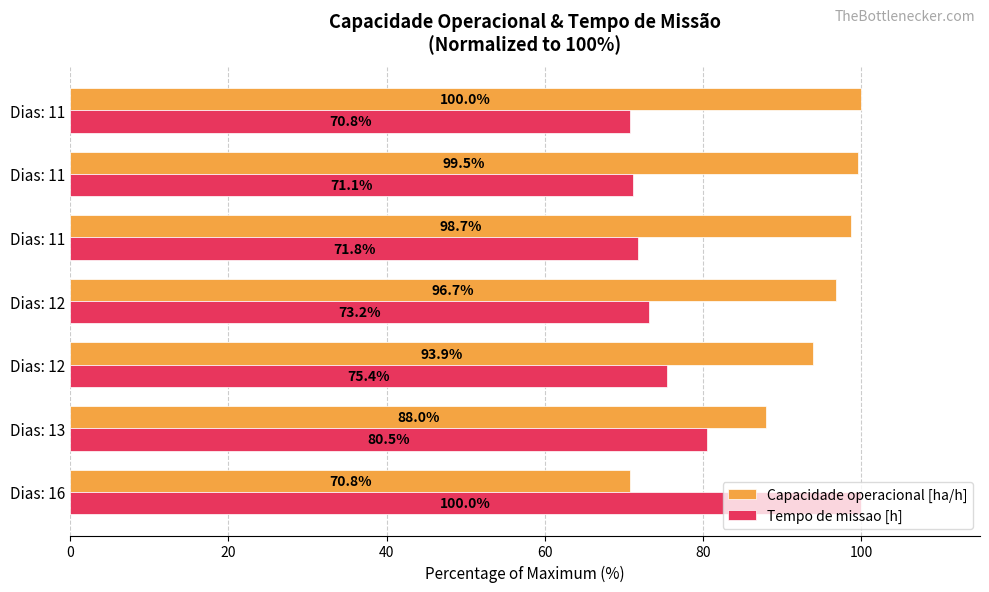

What is the sum of all Capacidade operacional [ha/h] values?

647.6